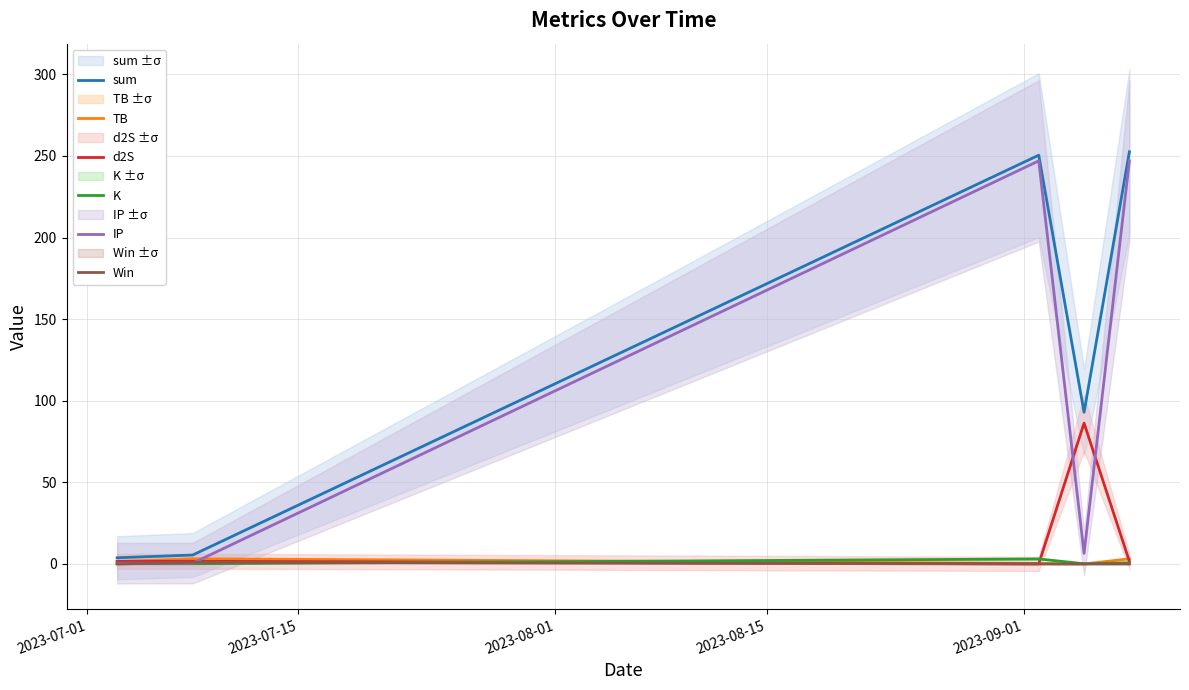

List the series in order of their peak value, lowest first.

Win, K, TB, d2S, IP, sum